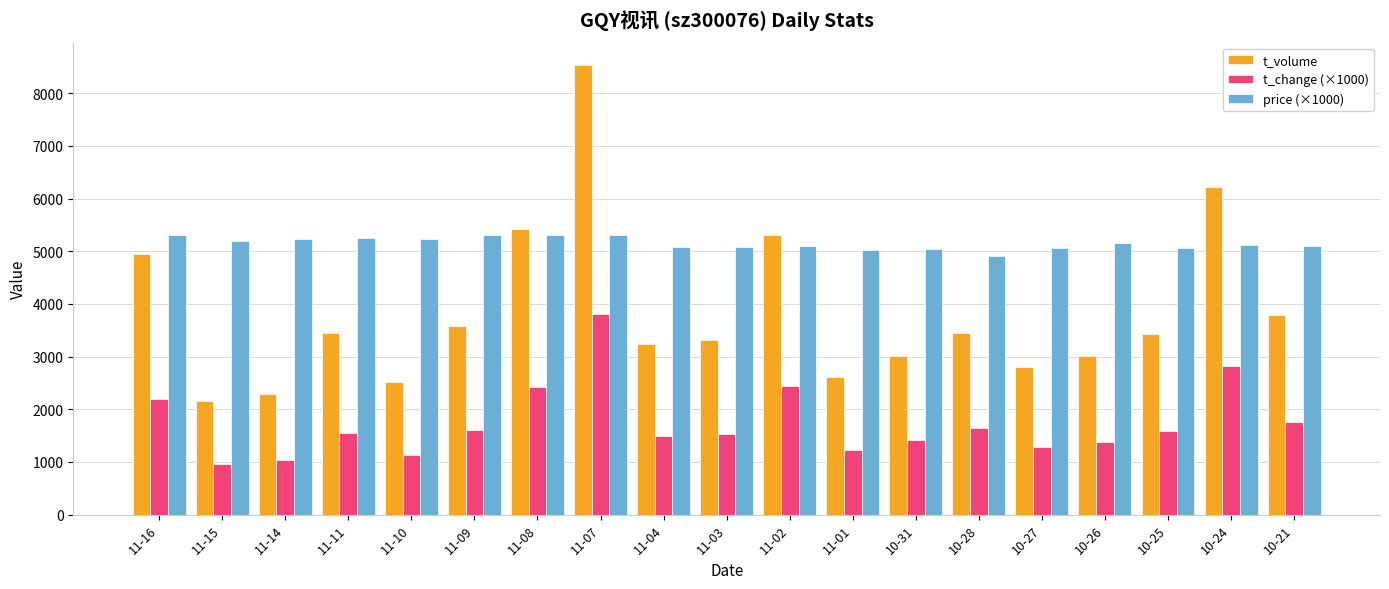

What is the greatest value displayed?

8535